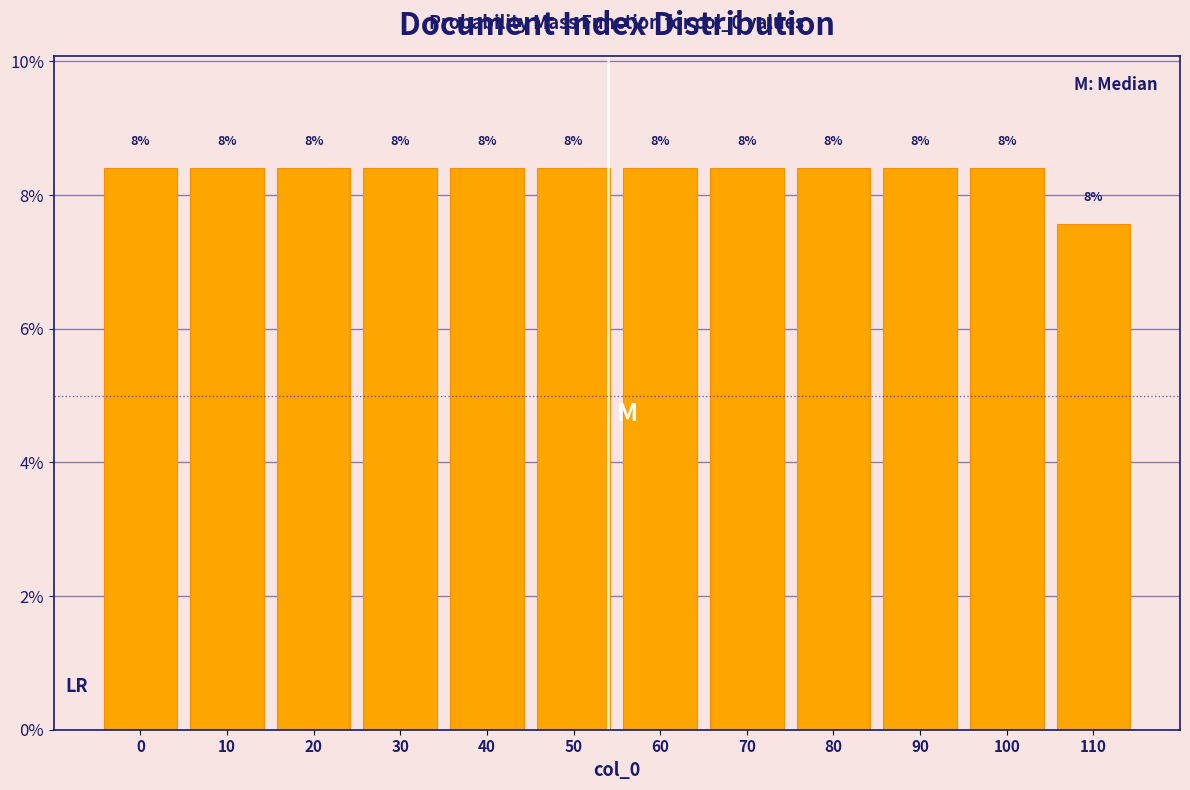

Does the chart contain any negative values?

No